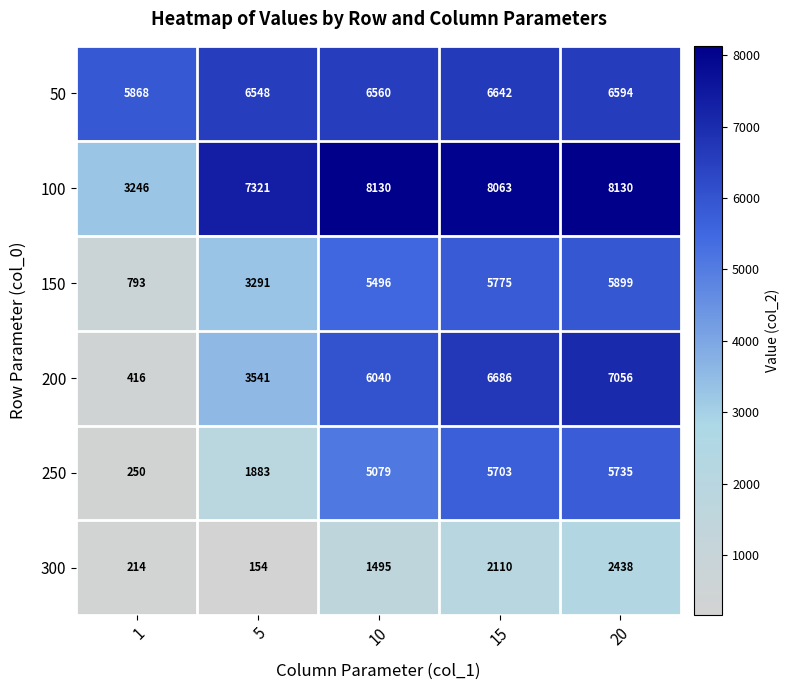

The value of 150 at 10 is 5496. True or false?

True